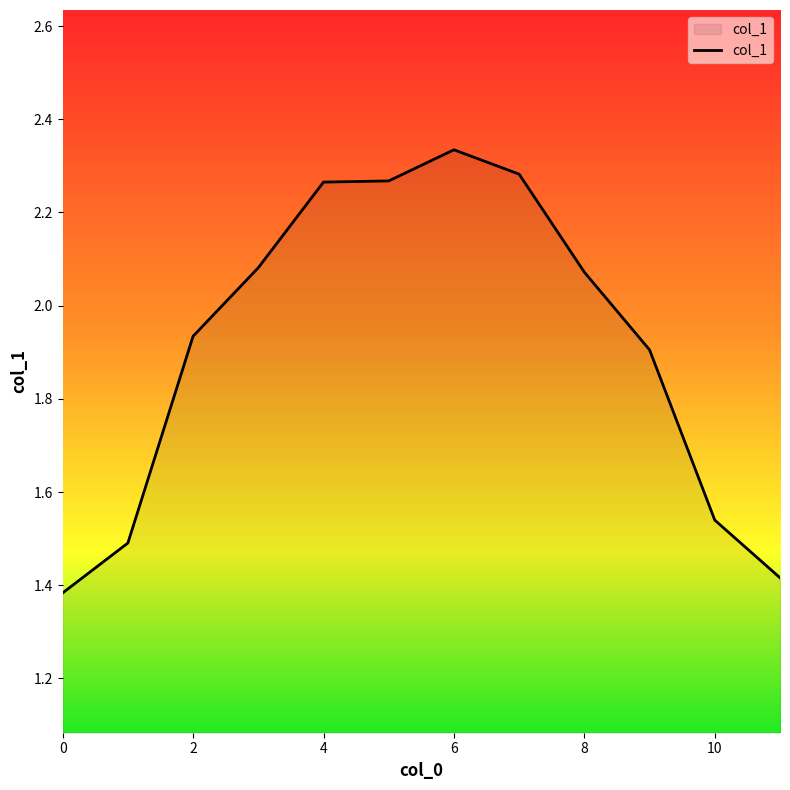

What is the difference between the maximum and minimum values?

1.0